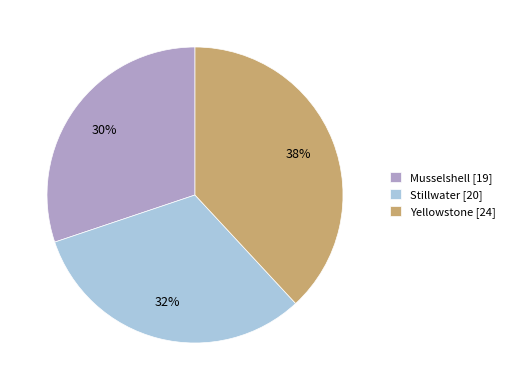

Is there any slice that represents more than half of the pie?

No